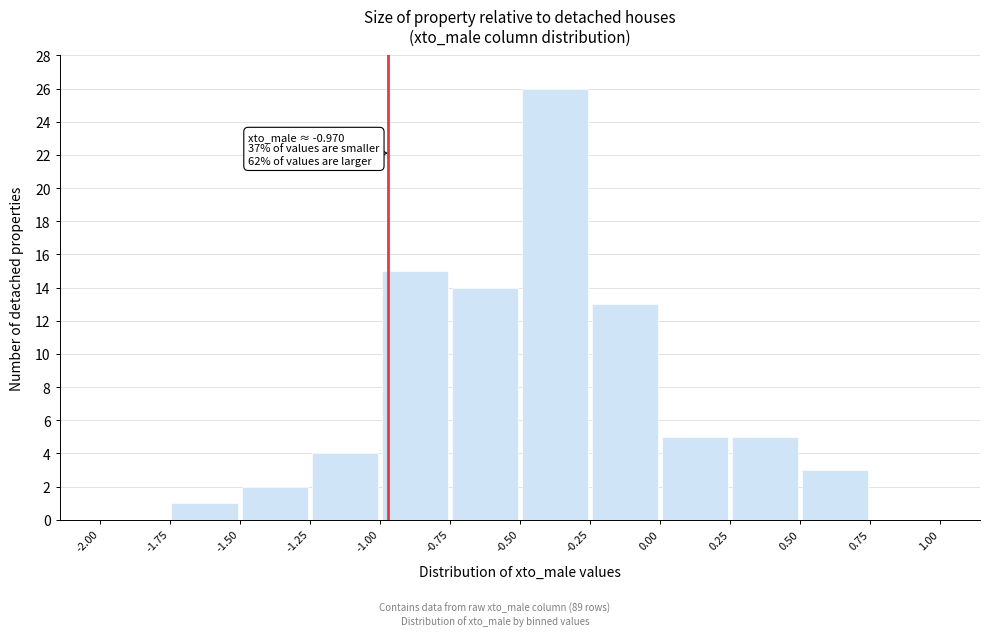

Which range on the x-axis has the tallest bar?

-0.50 to -0.25